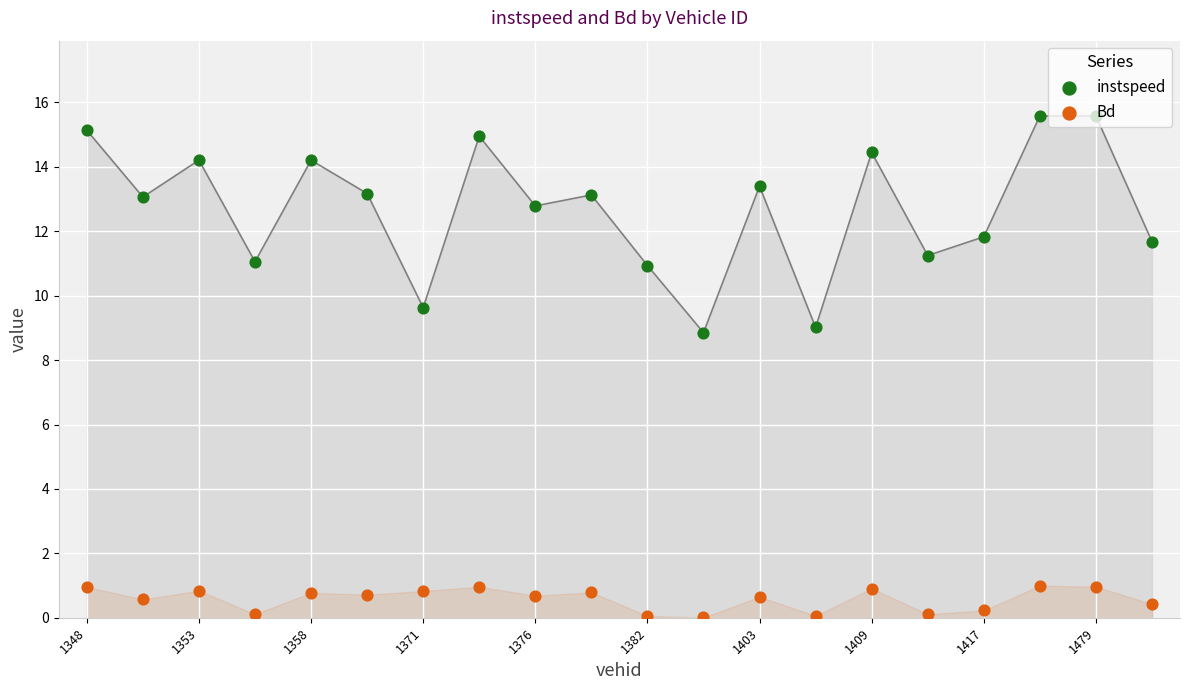

Which series reaches the maximum Y coordinate?

instspeed